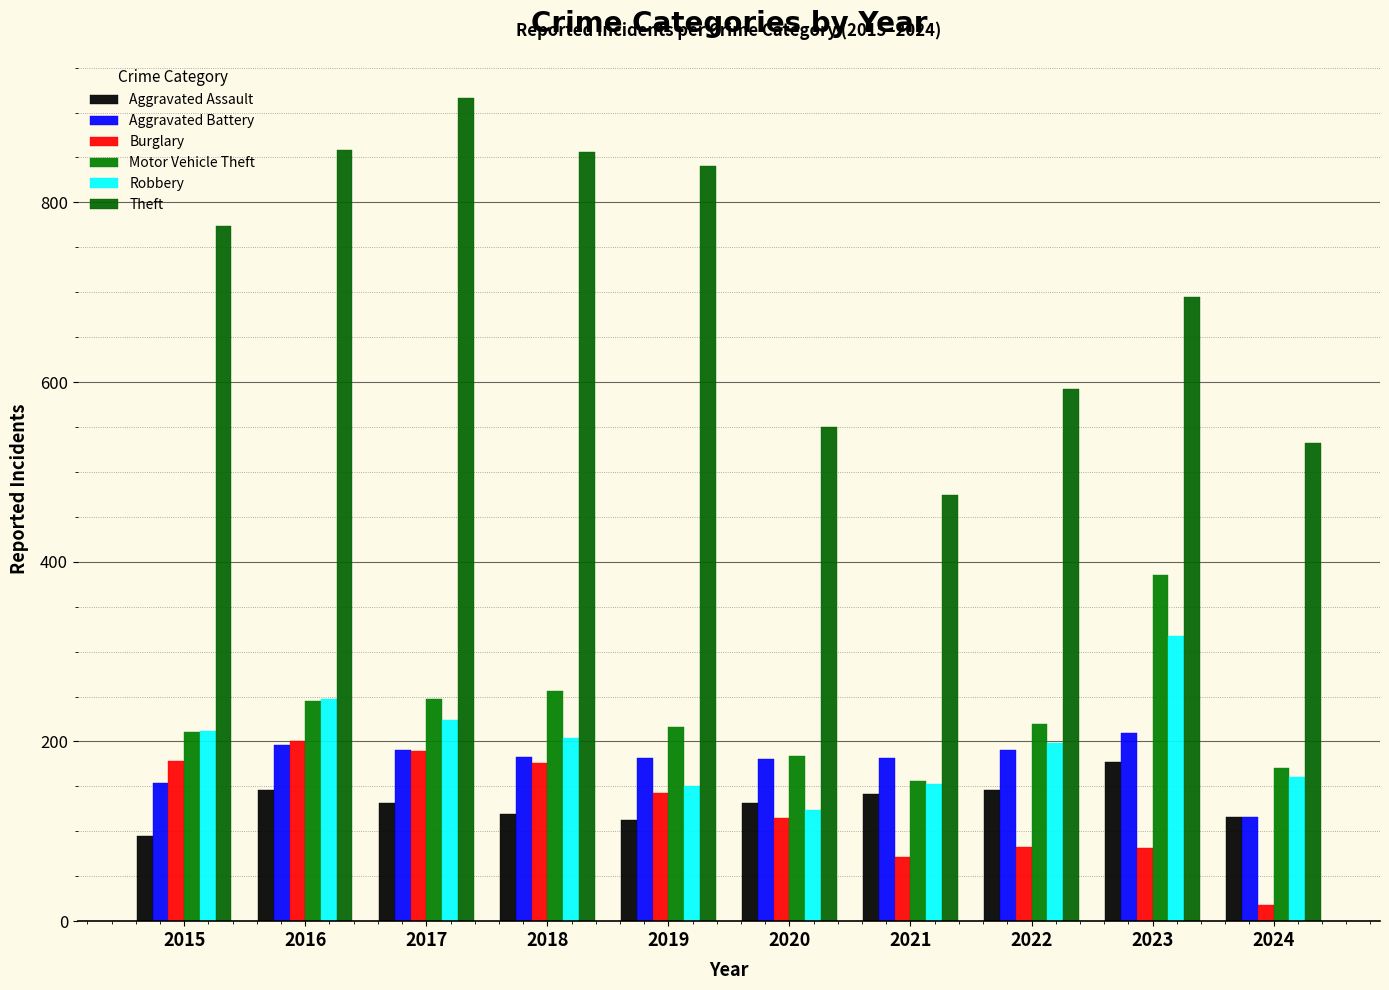

What is the total value across all series at 2016?

1893